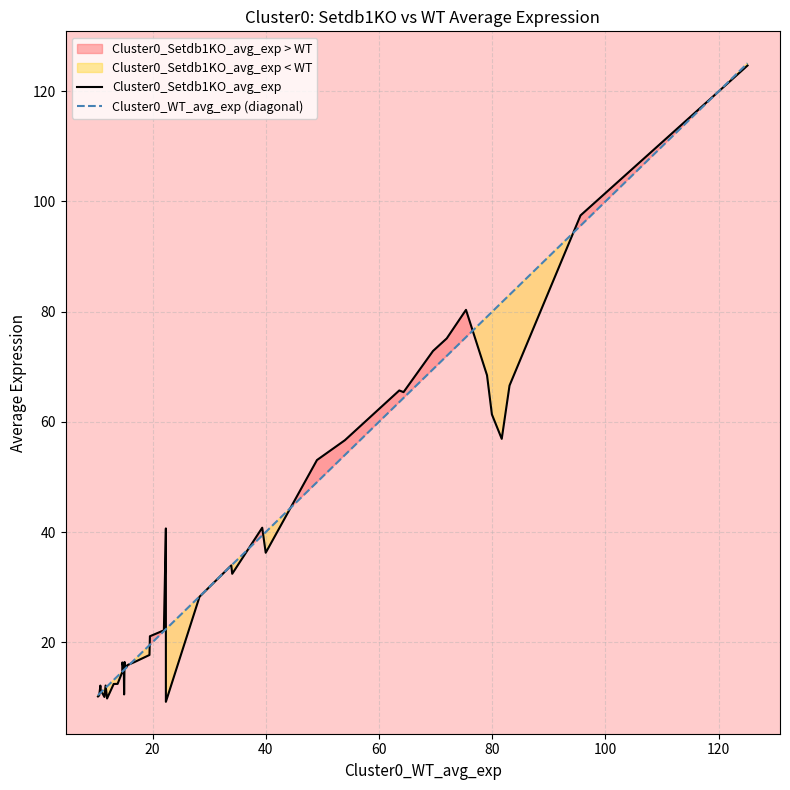

What is the lowest value of the Cluster0_WT_avg_exp (diagonal) series?

10.4